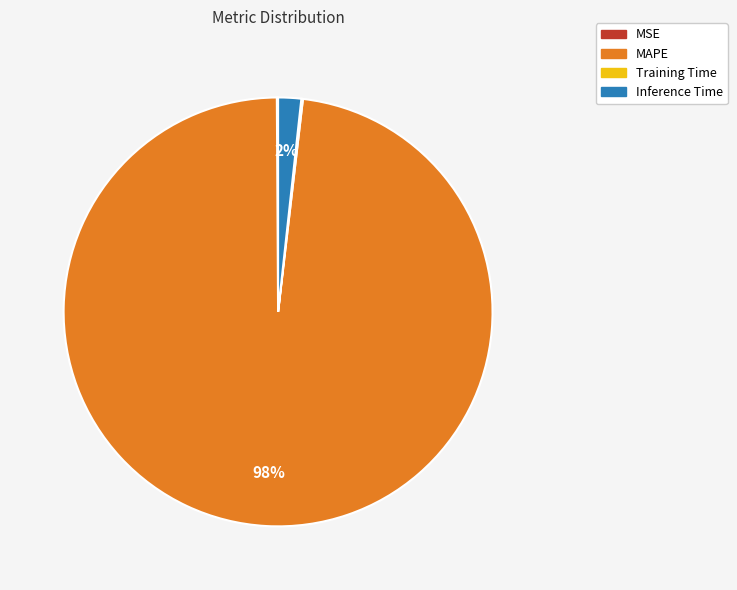

What is the largest slice in the pie chart?

MAPE